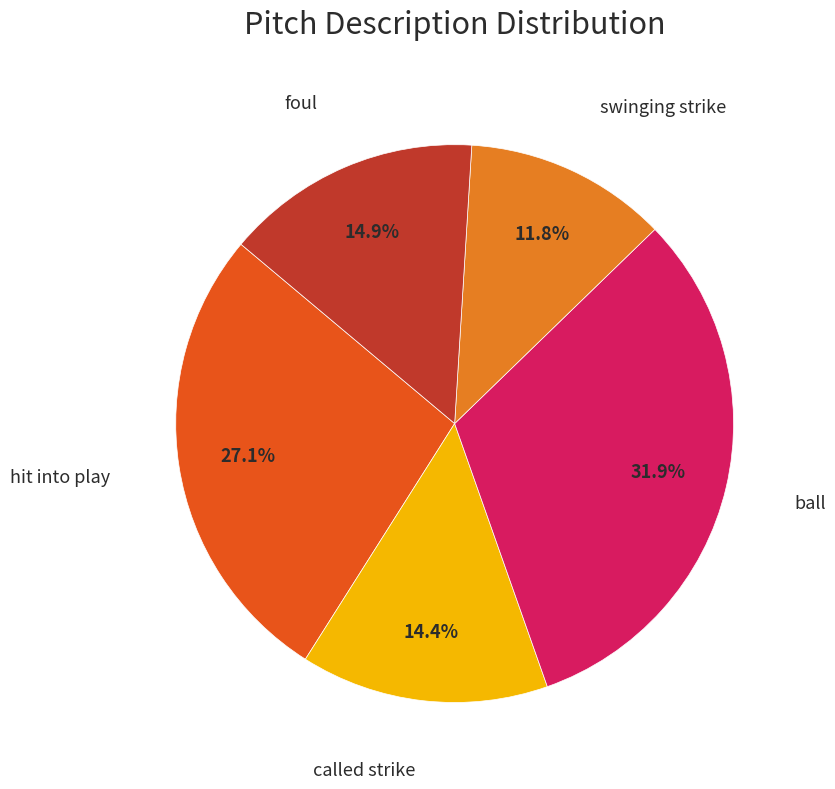

To the nearest percent, what is the difference between the largest and smallest slice percentages?

20%